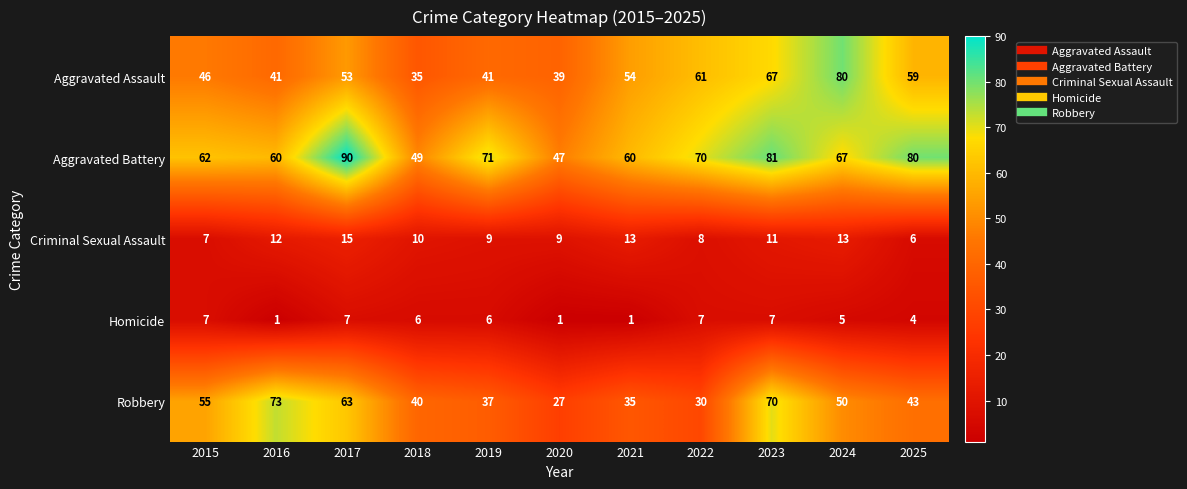

What is the sum of all Homicide values?

52